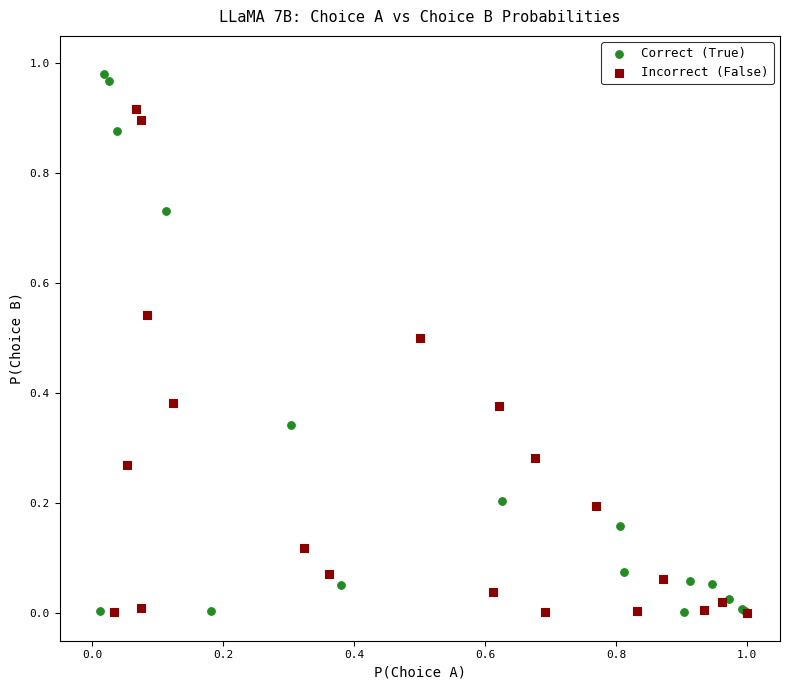

Which series has the widest spread of Y values?

Correct (True)